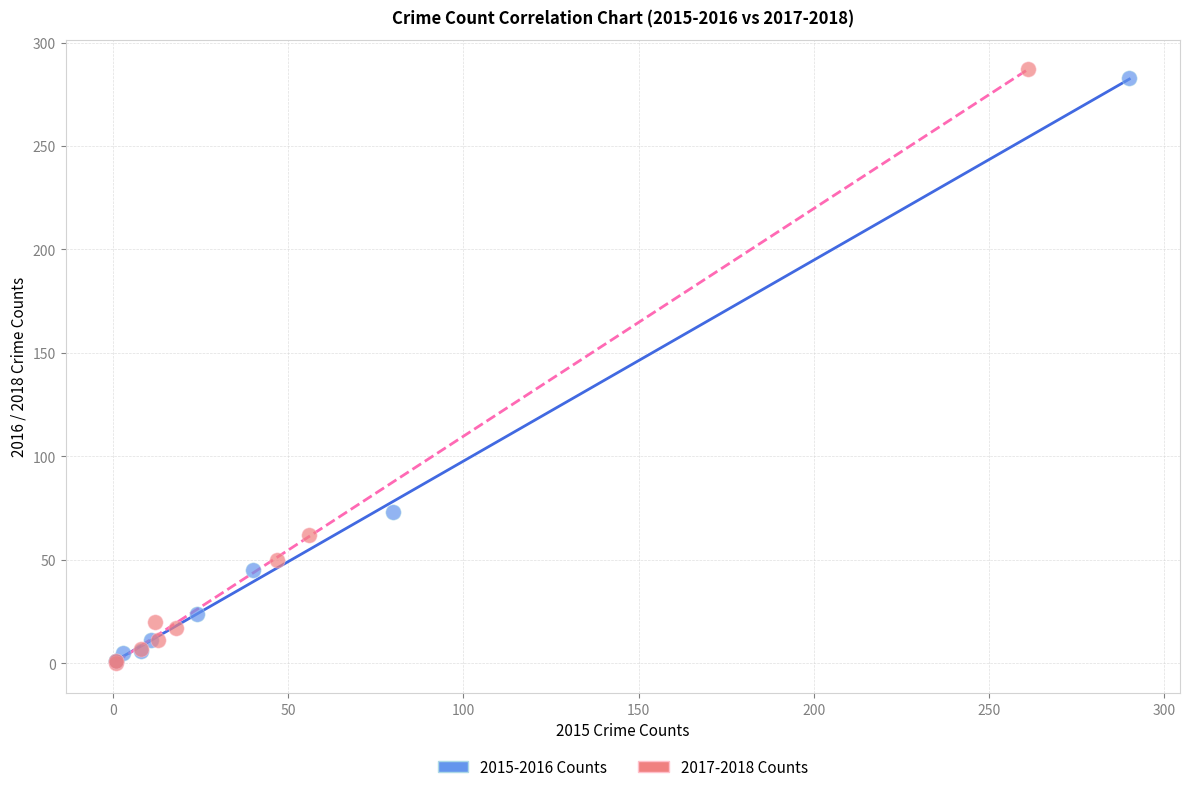

Which series has the largest Y range (max minus min)?

2017-2018 Counts